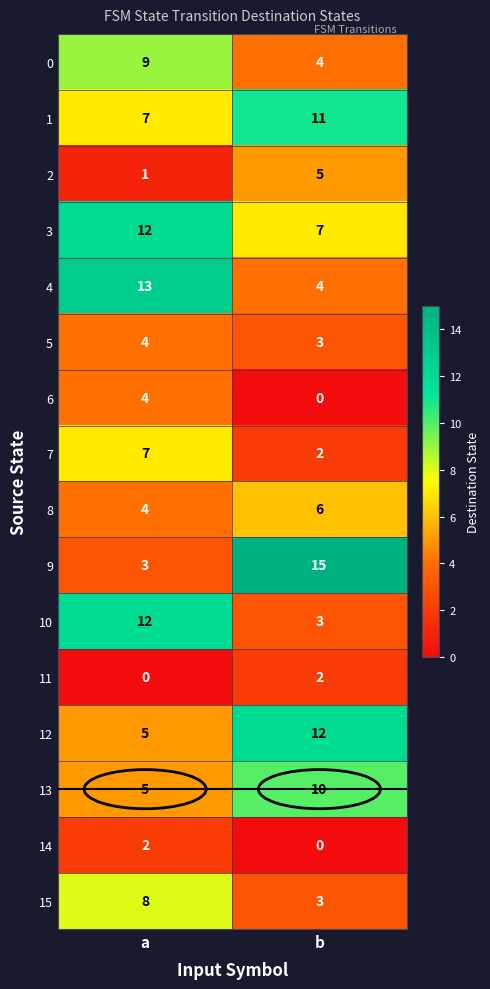

The value of 8 at b is 10. True or false?

False